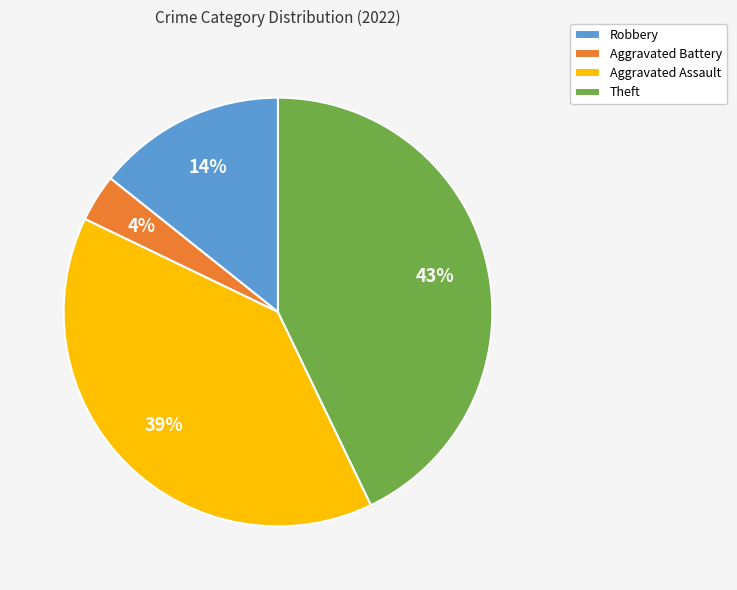

Is it true that Robbery is 27% of the pie?

False